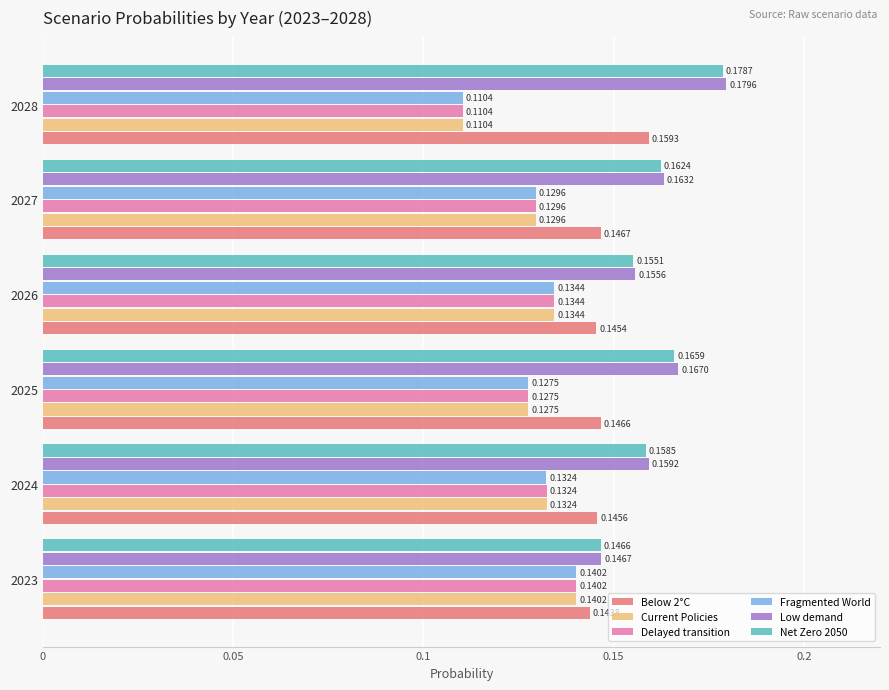

At how many categories does at least one series exceed 0?

6